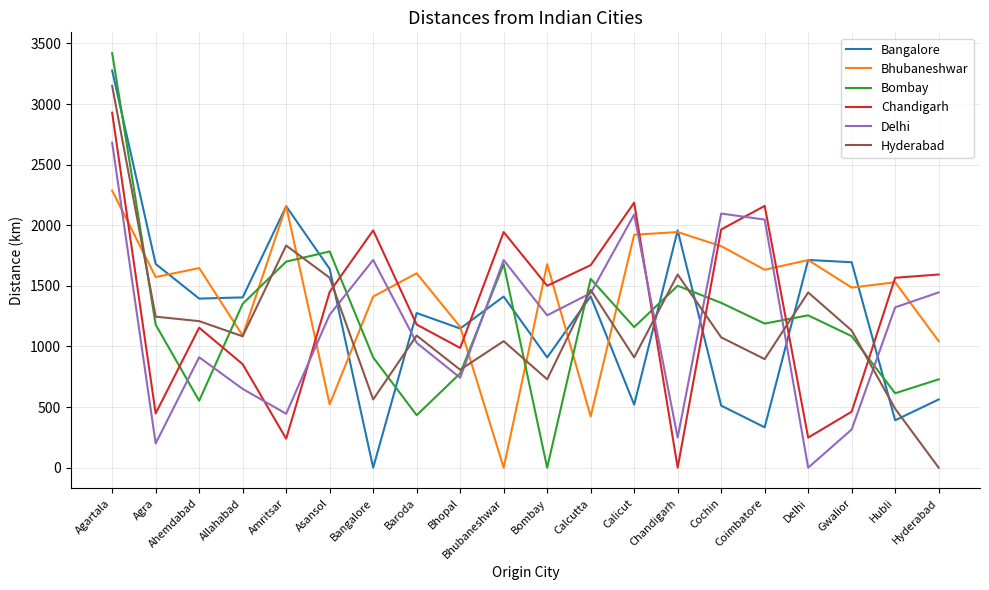

Which series has the largest range (max minus min)?

Bombay